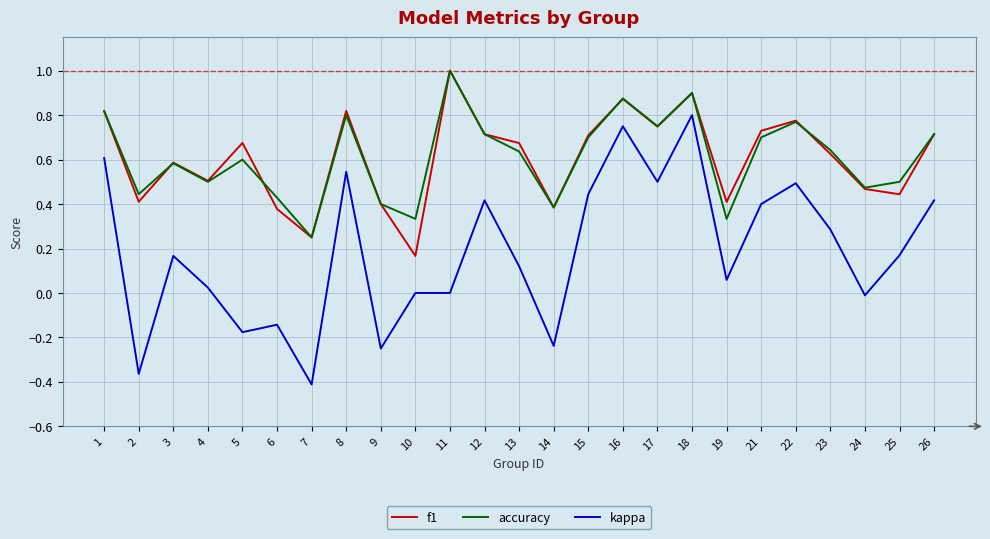

Which series has the largest range (max minus min)?

kappa